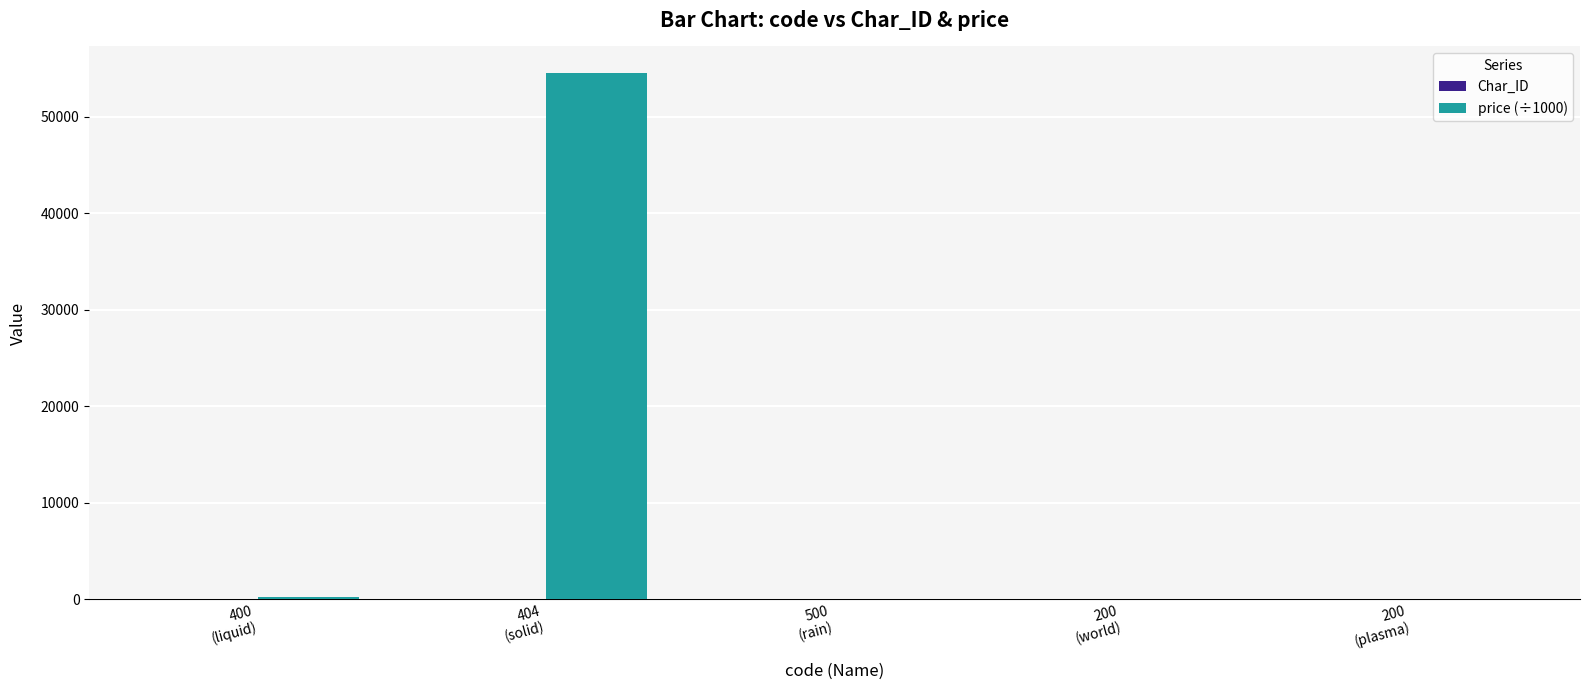

Read the price (÷1000) value at 404
(solid).

54564.6